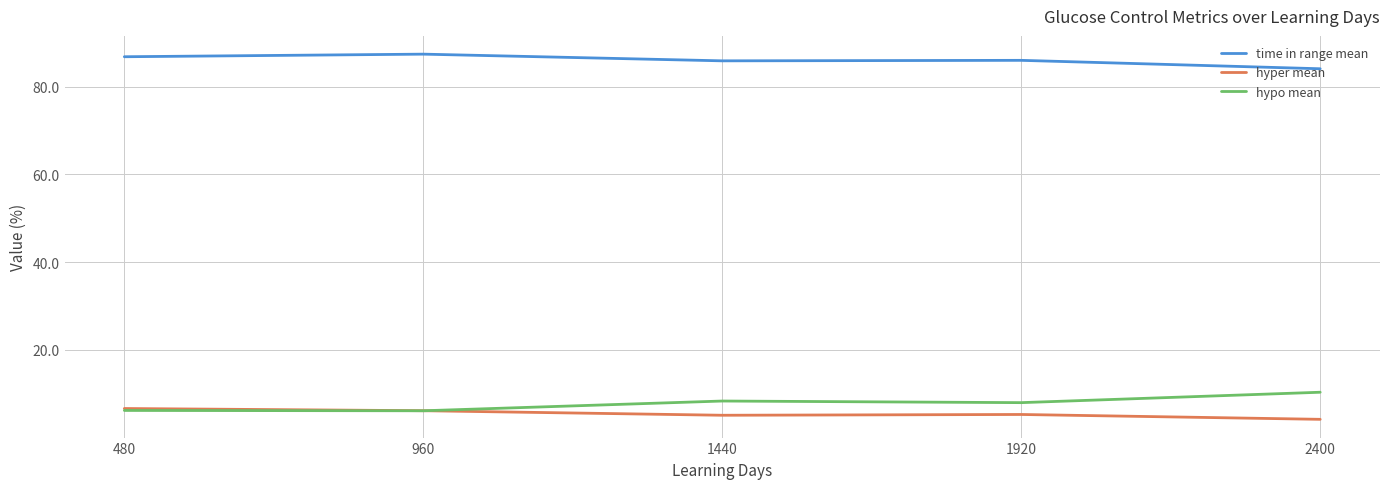

Rank the series by their maximum value, from lowest to highest.

hyper mean, hypo mean, time in range mean